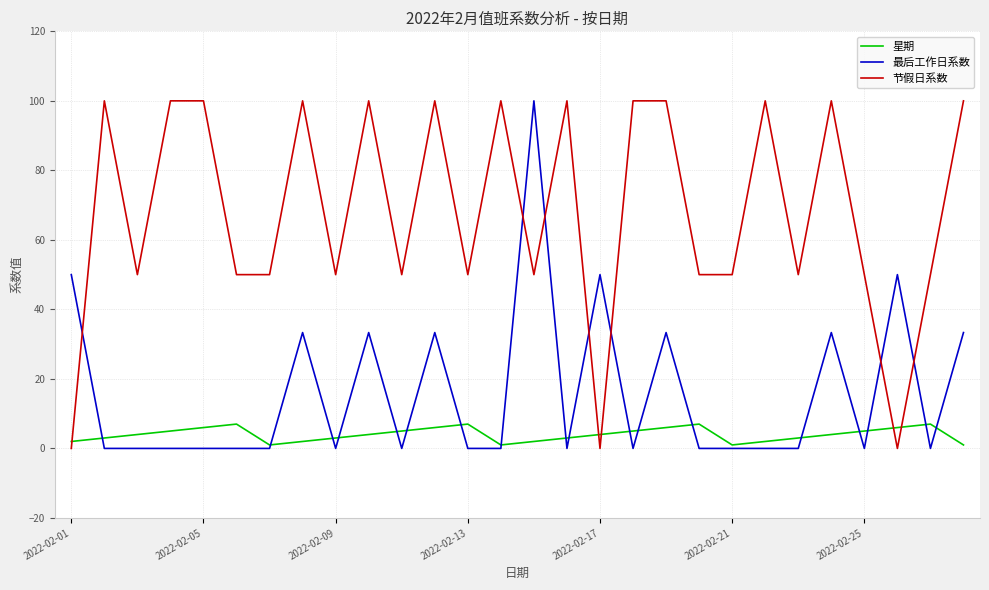

Which series has the largest total across all categories?

节假日系数